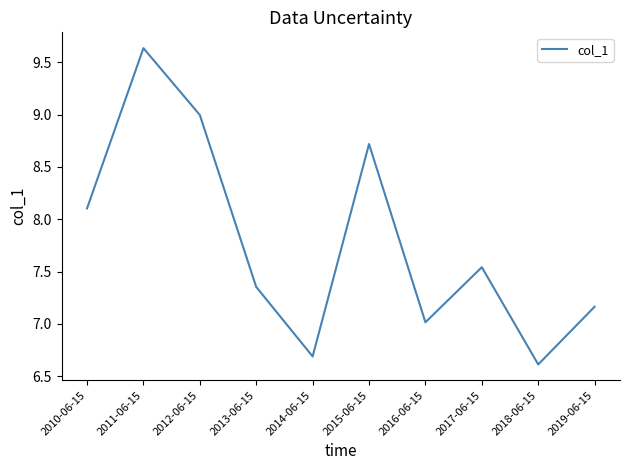

What is the ratio of the value at 2016-06-15 to the value at 2014-06-15?

1.0